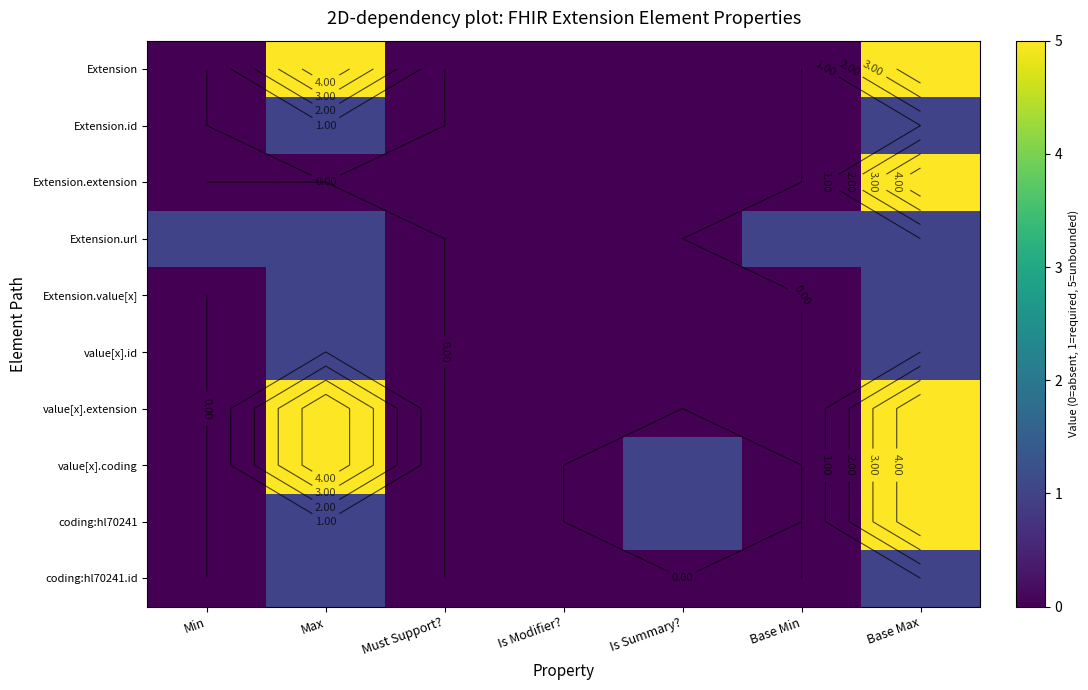

The value of value[x].coding at Is Summary? is 0. True or false?

False